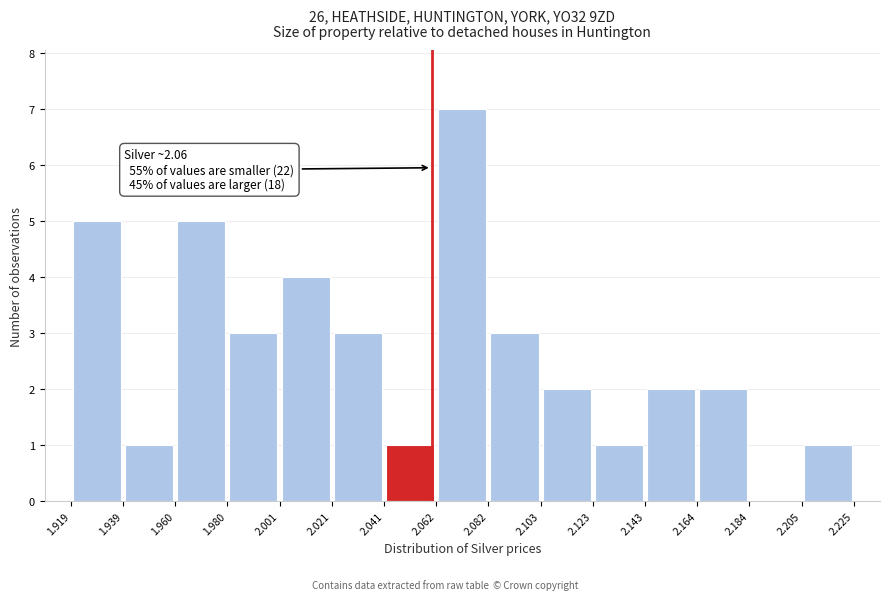

Which range on the x-axis has the tallest bar?

2.062 to 2.082